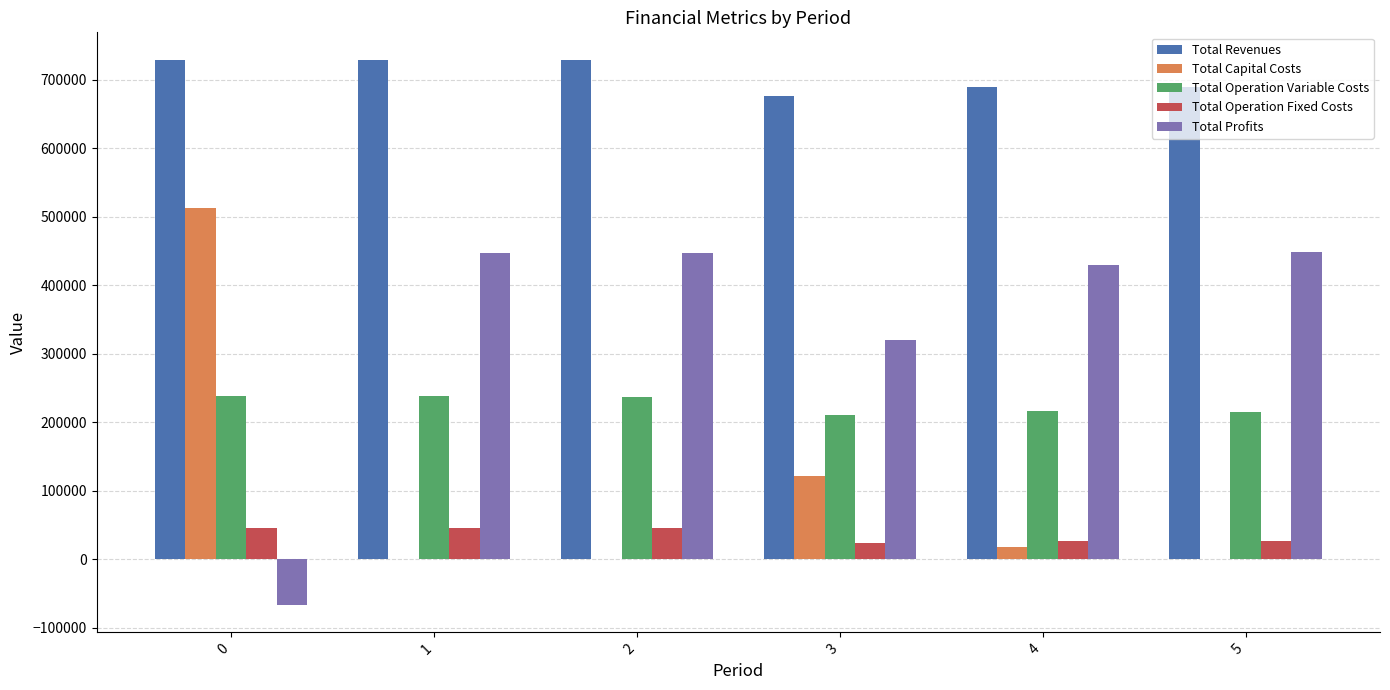

Which series has the largest total across all categories?

Total Revenues